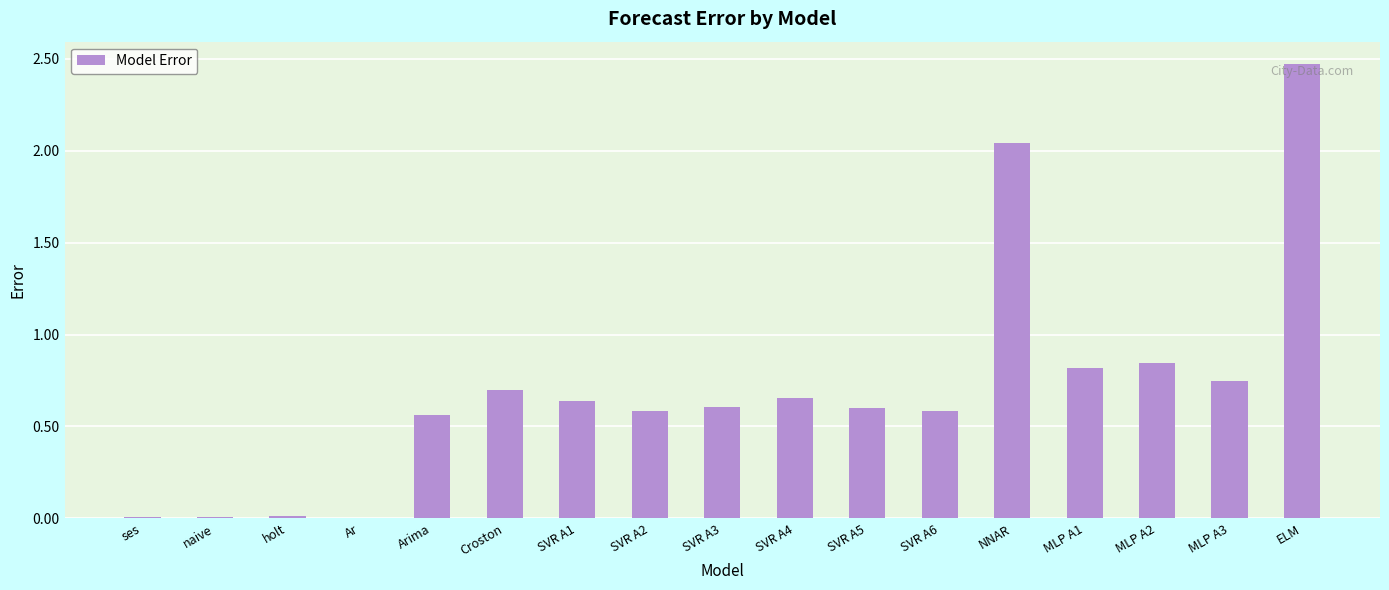

The value at SVR A3 is 0.3. True or false?

False